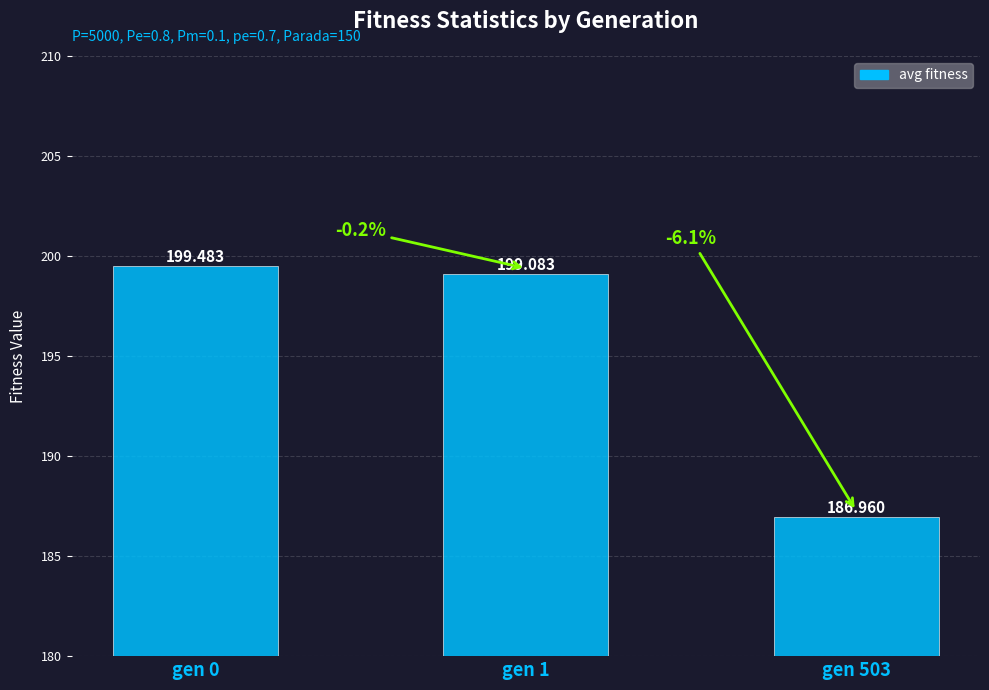

What is the value of the 2nd bar from the left?

199.1